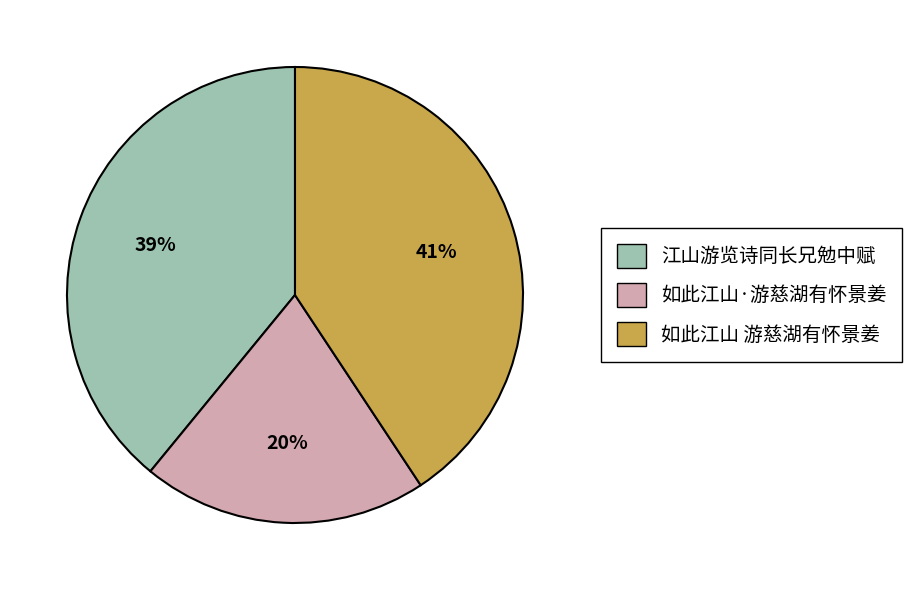

Which category has the smallest portion of the pie?

如此江山·游慈湖有怀景姜